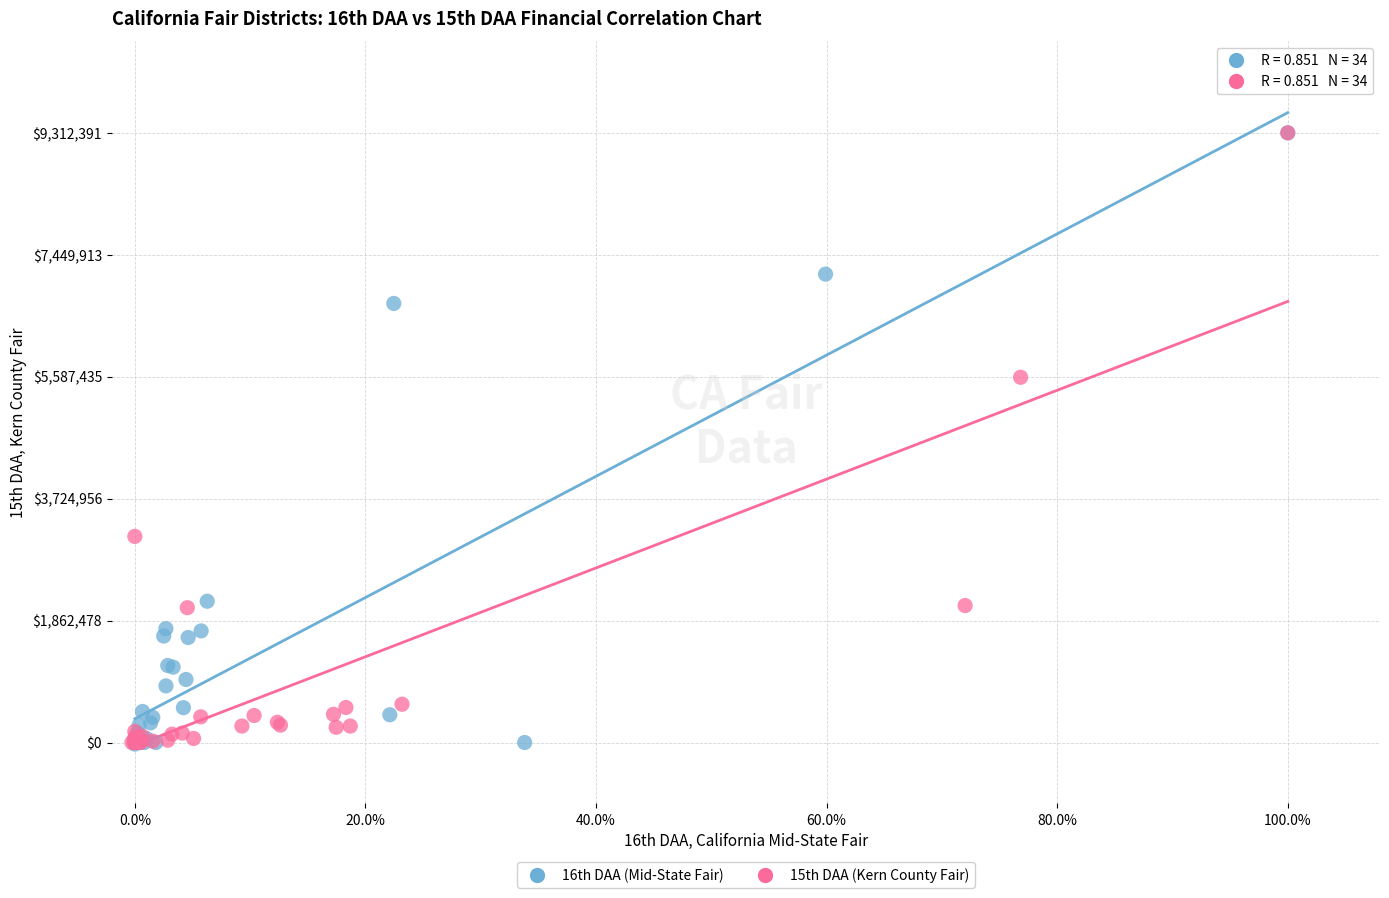

What are all the series names shown in the legend?

16th DAA (Mid-State Fair), 15th DAA (Kern County Fair)